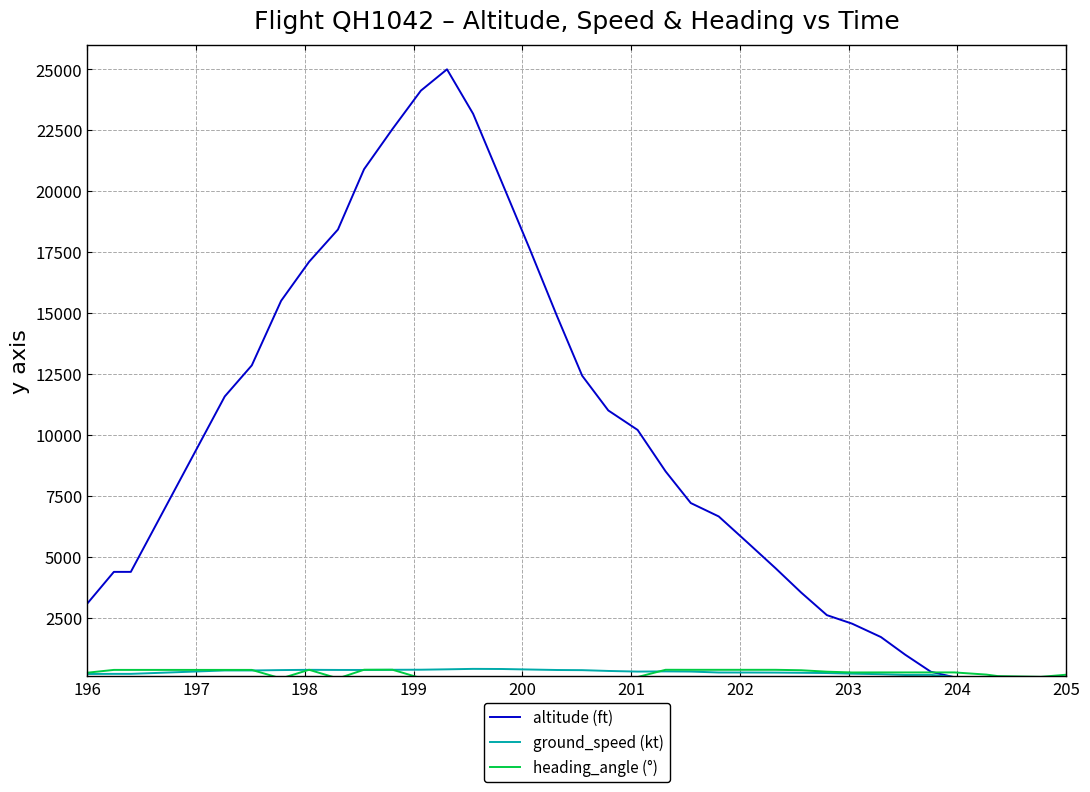

In altitude (ft), how many points are higher than both neighbors (excluding endpoints)?

1